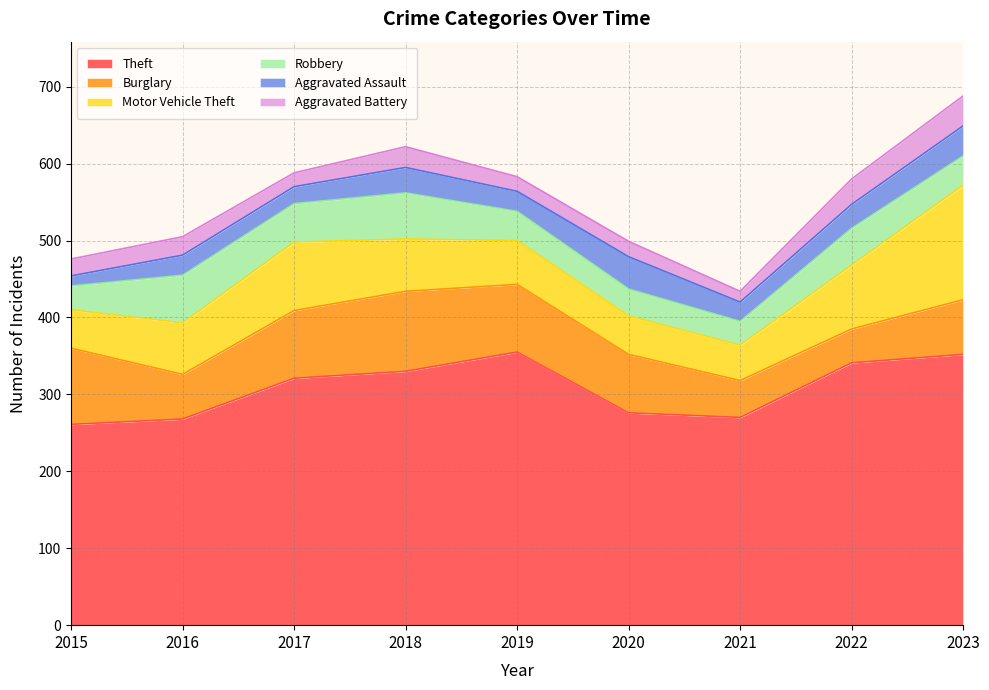

Read the Aggravated Battery value at 2015, to the nearest 10.

20